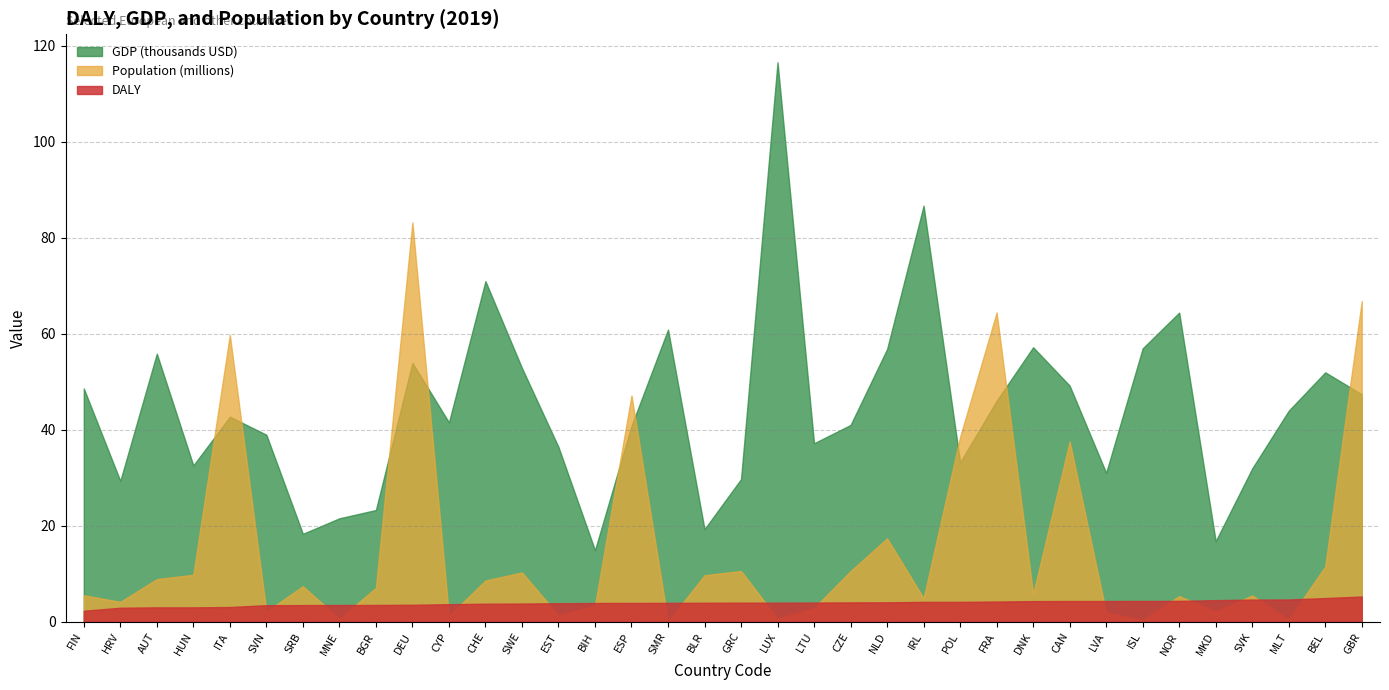

Which category has the highest value across all series?

LUX